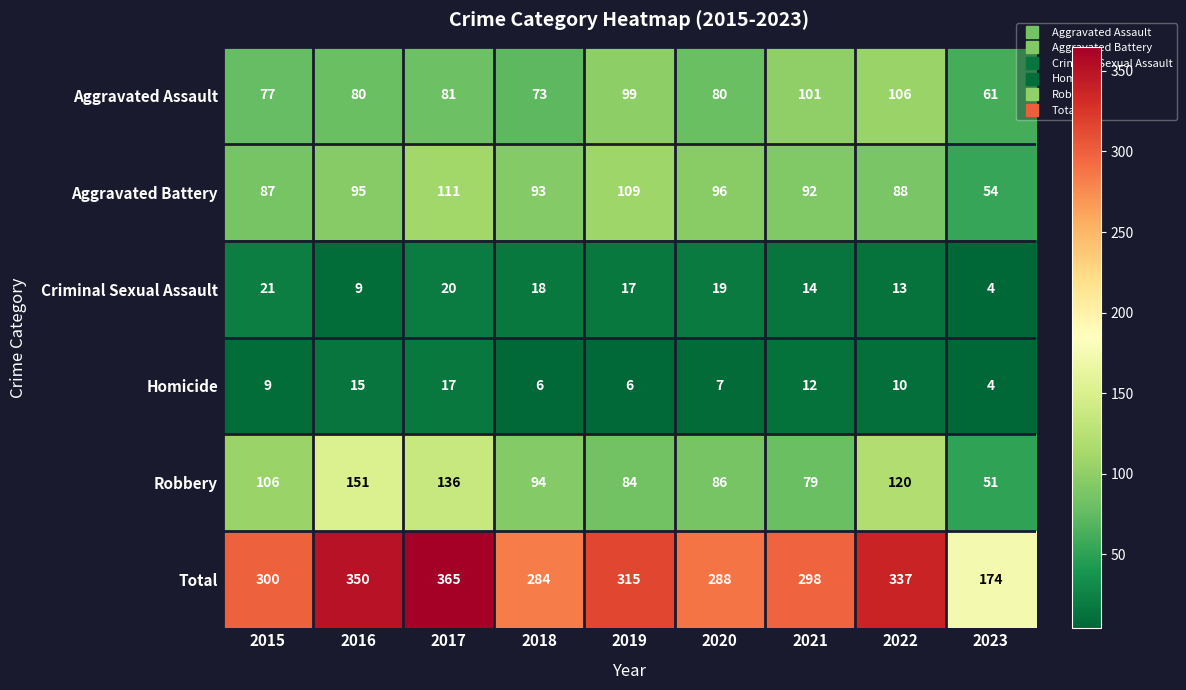

Count the number of data series in this chart.

6